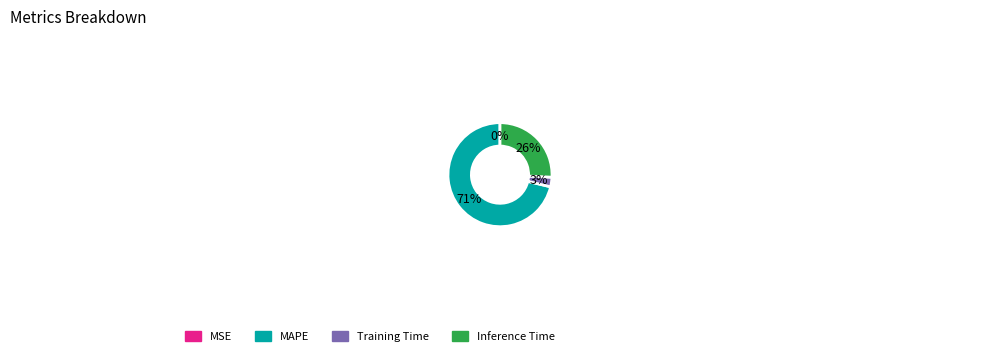

To the nearest percent, what percentage of the pie is Inference Time?

26%